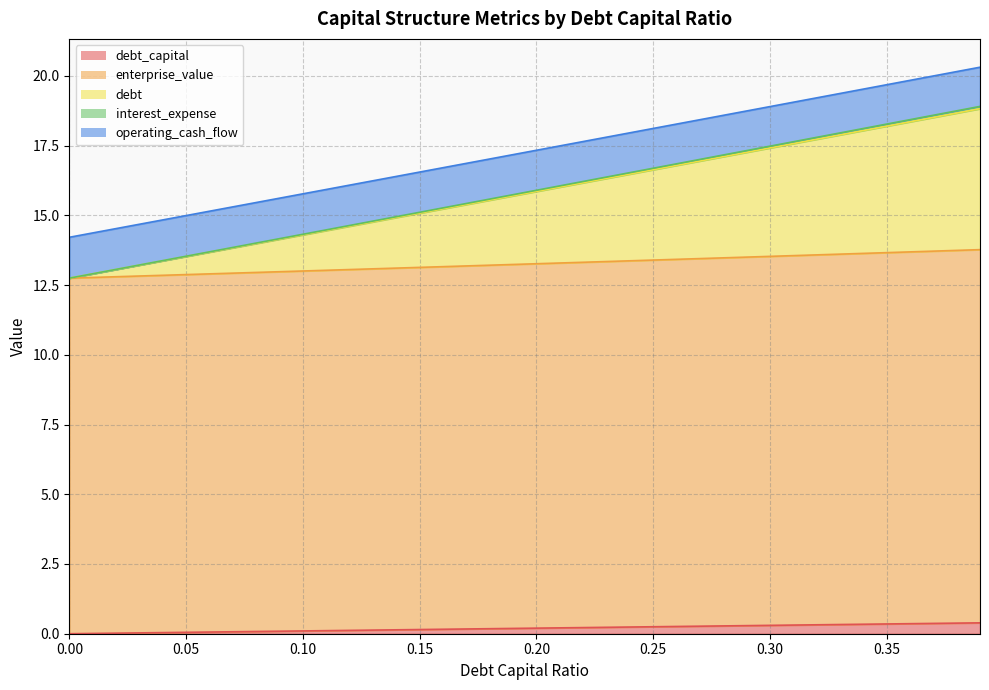

Rank the categories by debt value from lowest to highest.

0.0, 0.01, 0.02, 0.03, 0.04, 0.05, 0.06, 0.07, 0.08, 0.09, 0.1, 0.11, 0.12, 0.13, 0.14, 0.15, 0.16, 0.17, 0.18, 0.19, 0.2, 0.21, 0.22, 0.23, 0.24, 0.25, 0.26, 0.27, 0.28, 0.29, 0.3, 0.31, 0.32, 0.33, 0.34, 0.35, 0.36, 0.37, 0.38, 0.39